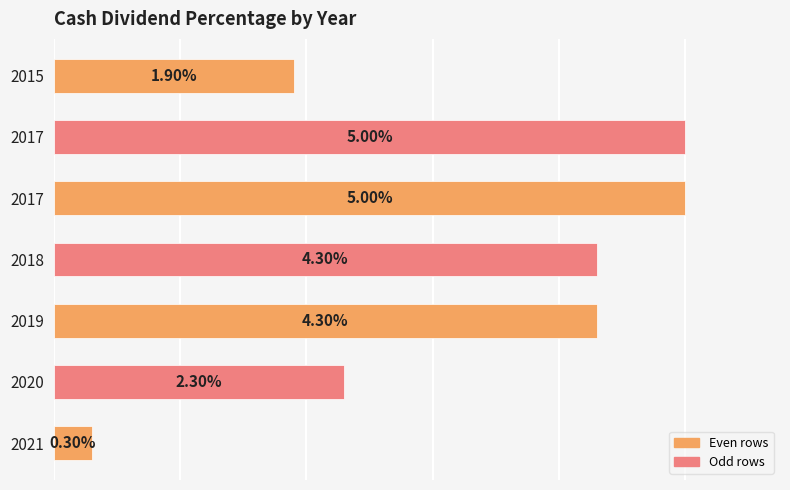

The chart shows a value of 0.0 at 2020. True or false?

False